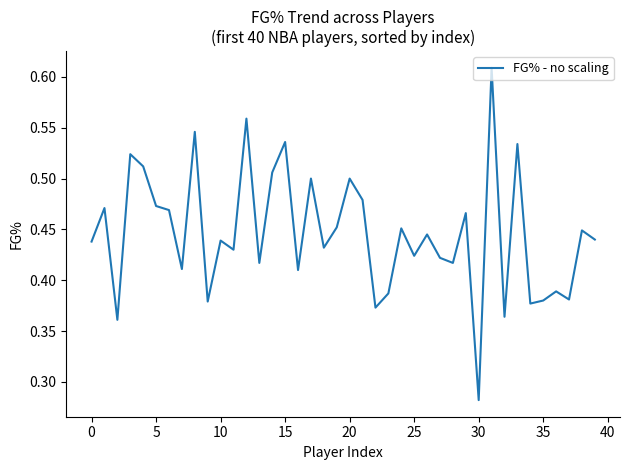

How many distinct data groups are displayed?

1